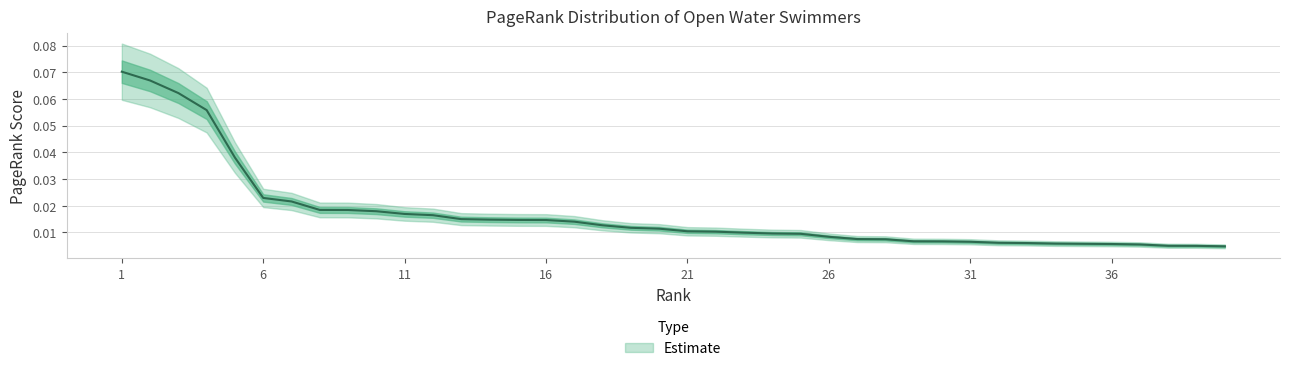

Reading left to right, extract all data points from this chart.

0.1	0.1	0.1	0.1	0.0	0.0	0.0	0.0	0.0	0.0	0.0	0.0	0.0	0.0	0.0	0.0	0.0	0.0	0.0	0.0	0.0	0.0	0.0	0.0	0.0	0.0	0.0	0.0	0.0	0.0	0.0	0.0	0.0	0.0	0.0	0.0	0.0	0.0	0.0	0.0